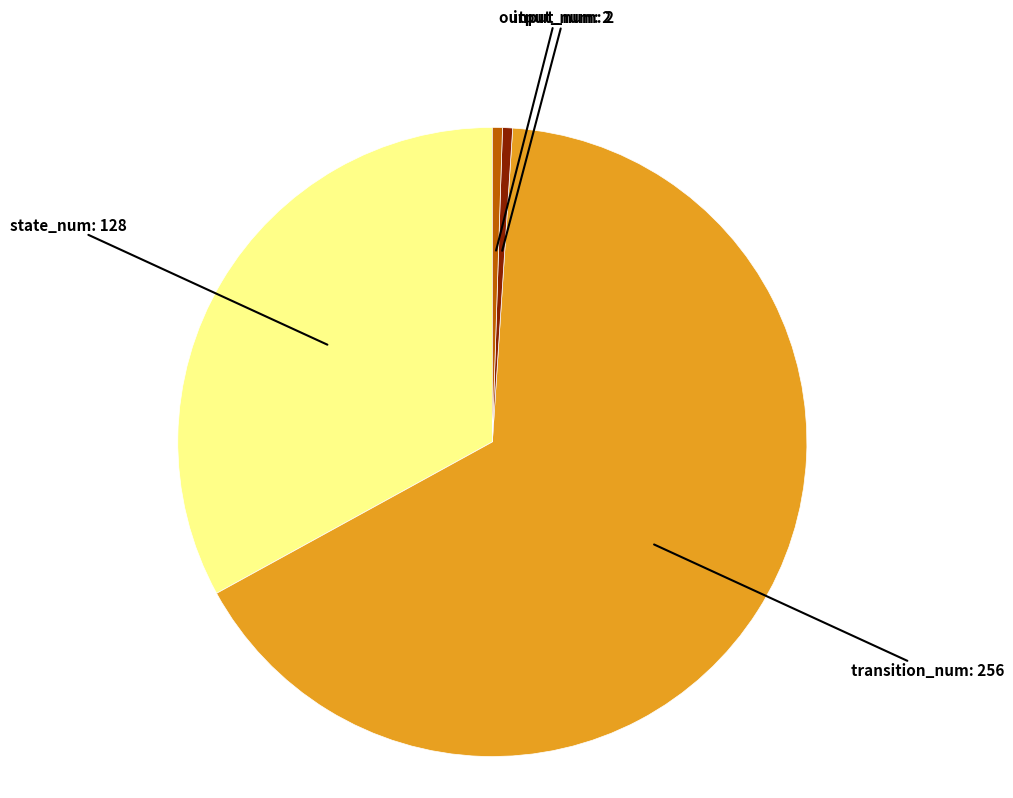

How many segments does this pie chart have?

4